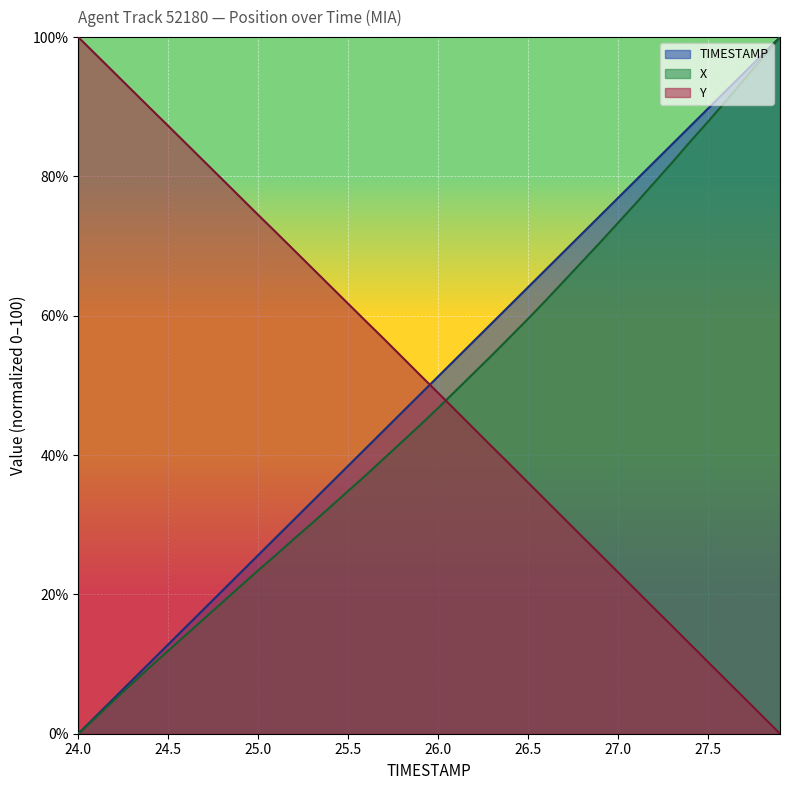

What is the average value of the TIMESTAMP series?

50.0